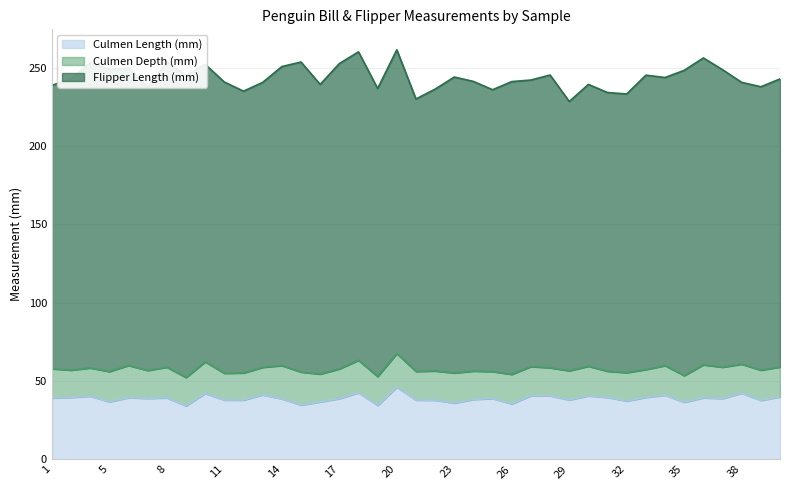

In Flipper Length (mm), how many points are higher than both neighbors (excluding endpoints)?

11